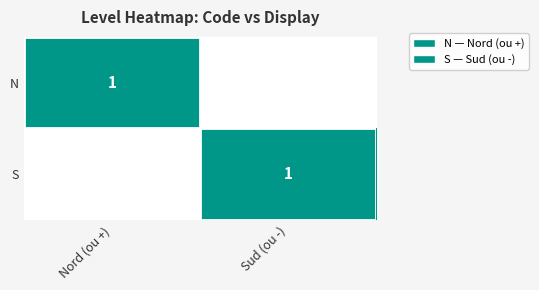

The value of S at Sud (ou -) is 0. True or false?

False